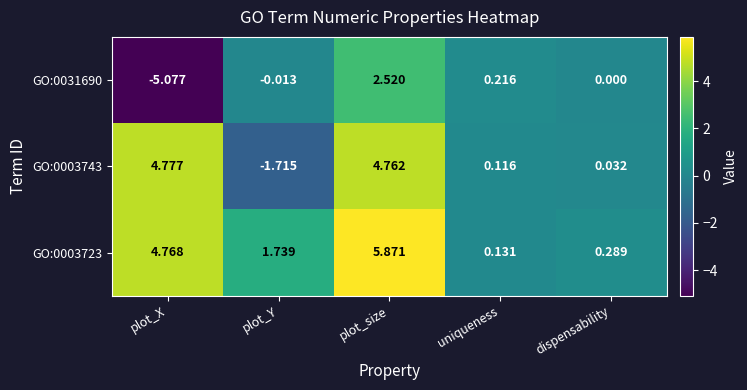

At which category is the sum across all series the highest?

plot_size